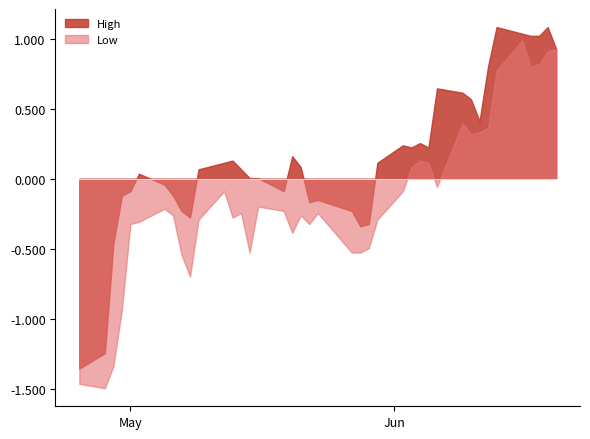

List the series in order of their overall mean, lowest first.

Low, High